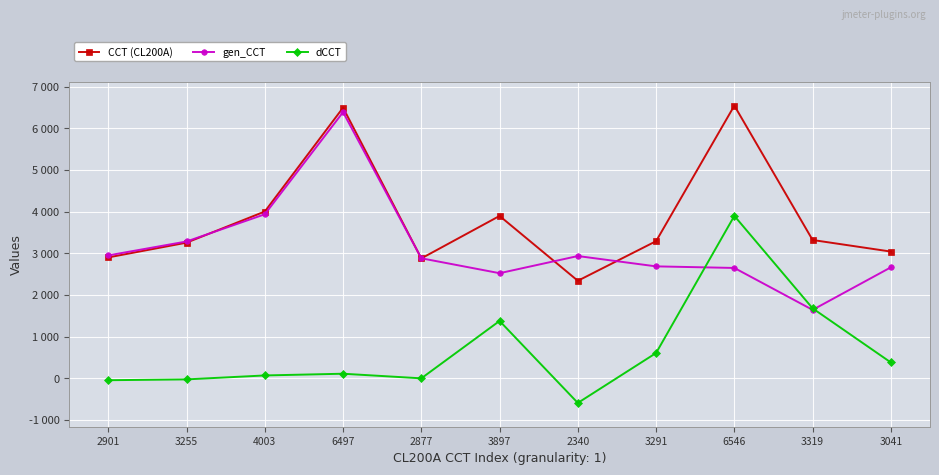

Is this an area chart (filled region under the line)?

No